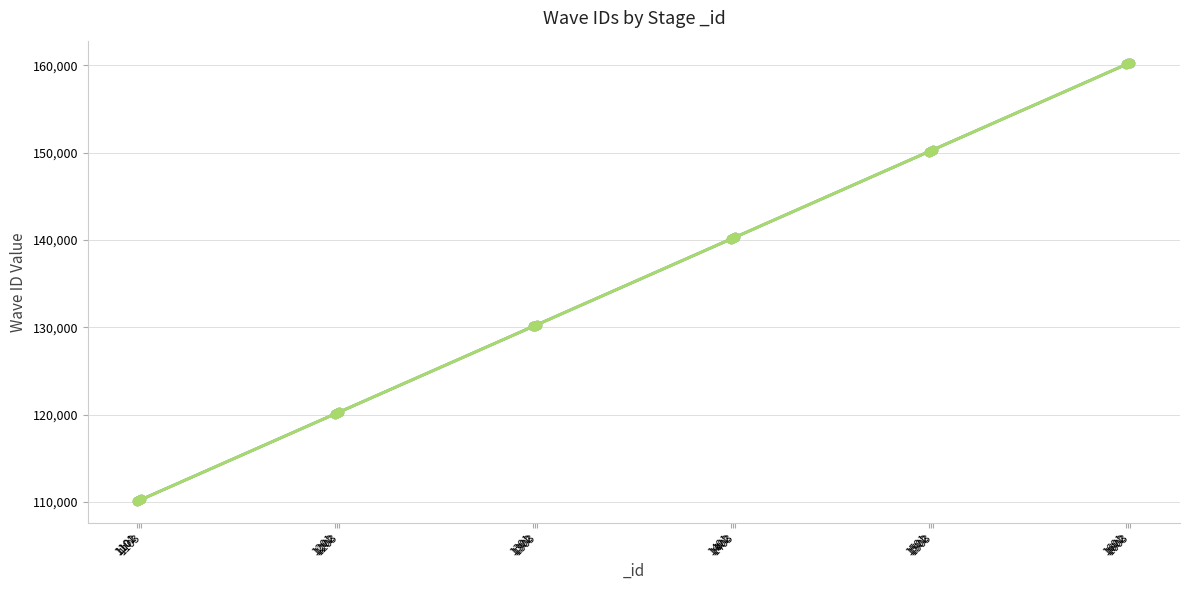

What is the highest value of the _waveID_2 series?

160302